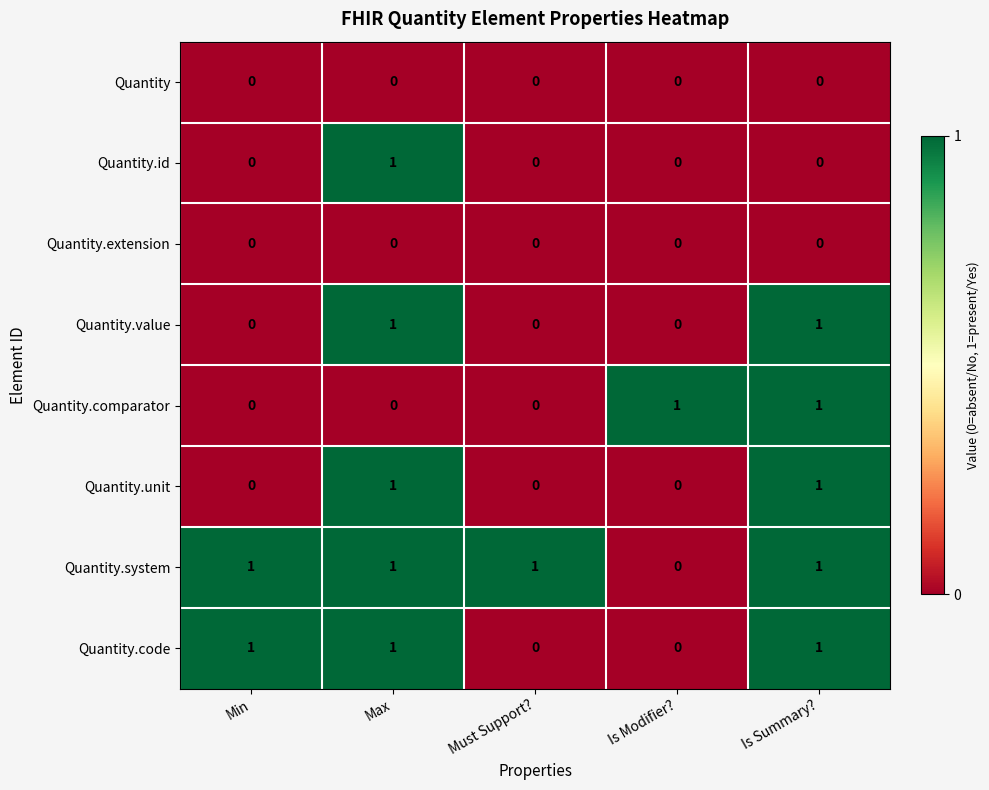

Is the value of Quantity.unit at Max greater than the value of Quantity.id at Must Support??

Yes